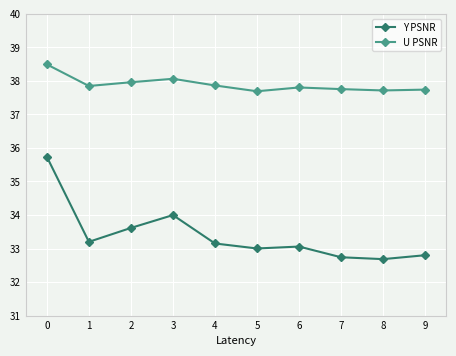

List the series in order of their peak value, highest first.

U PSNR, Y PSNR